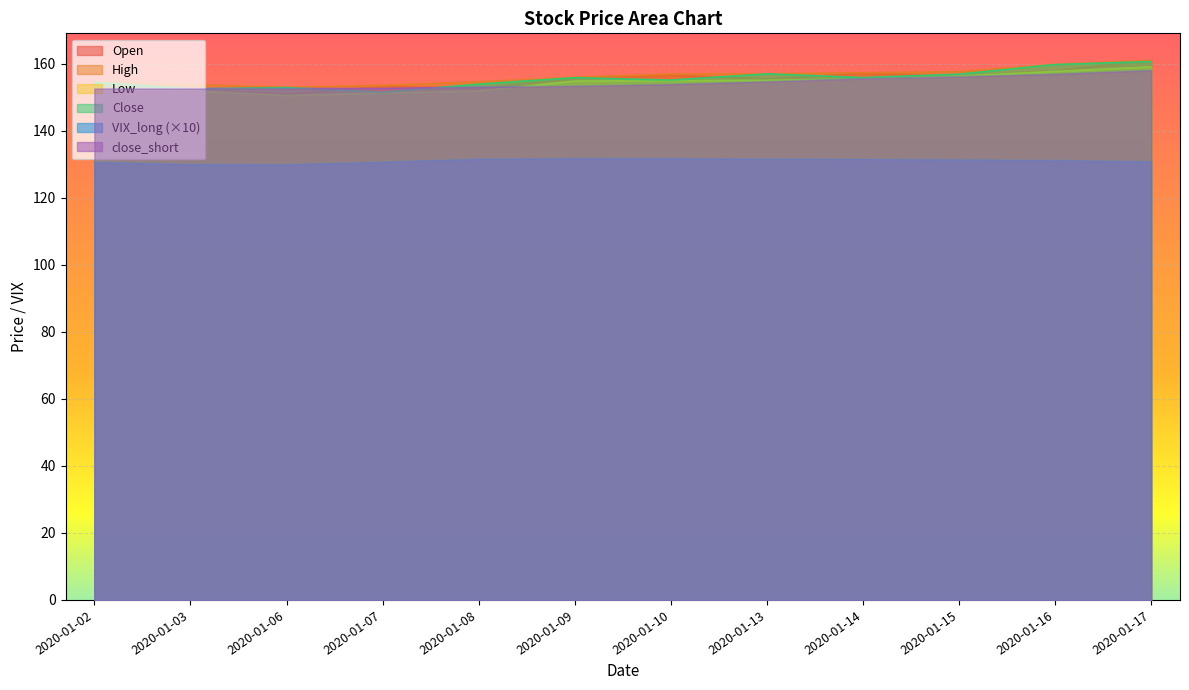

Which series has the widest spread of values?

Open